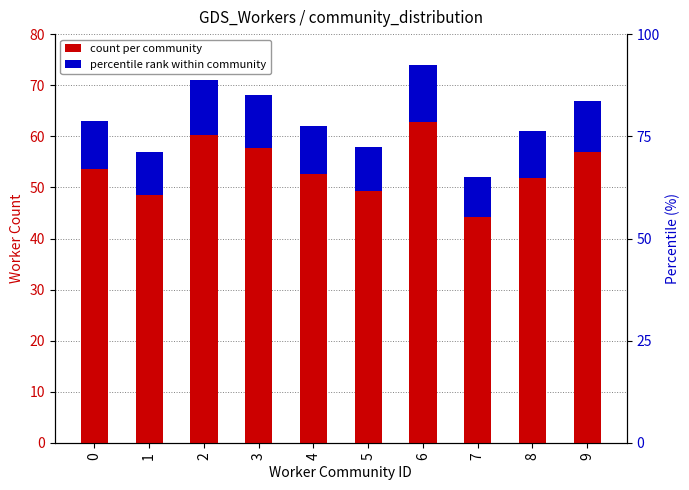

What are all the series names shown in the legend?

count per community, percentile rank within community